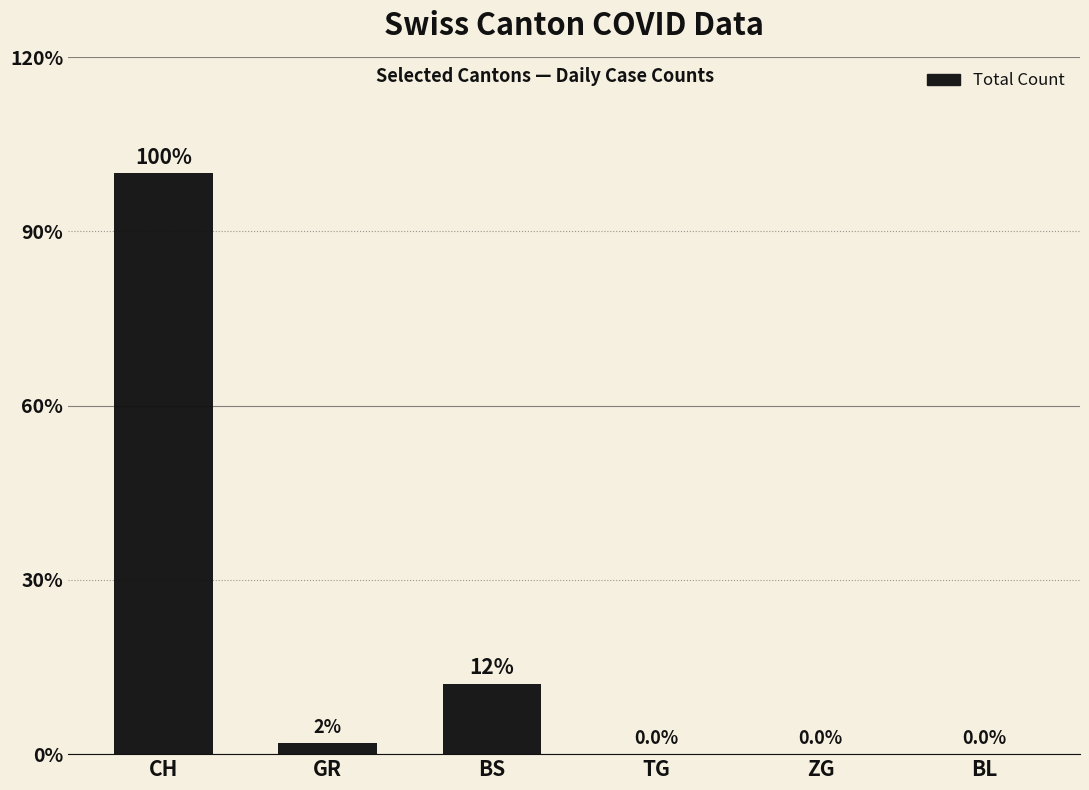

Is it true that the value at CH is 96?

False